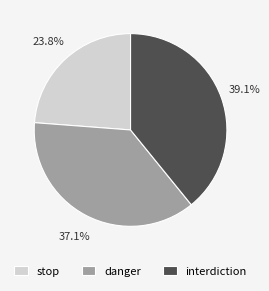

Count the number of slices in the pie.

3